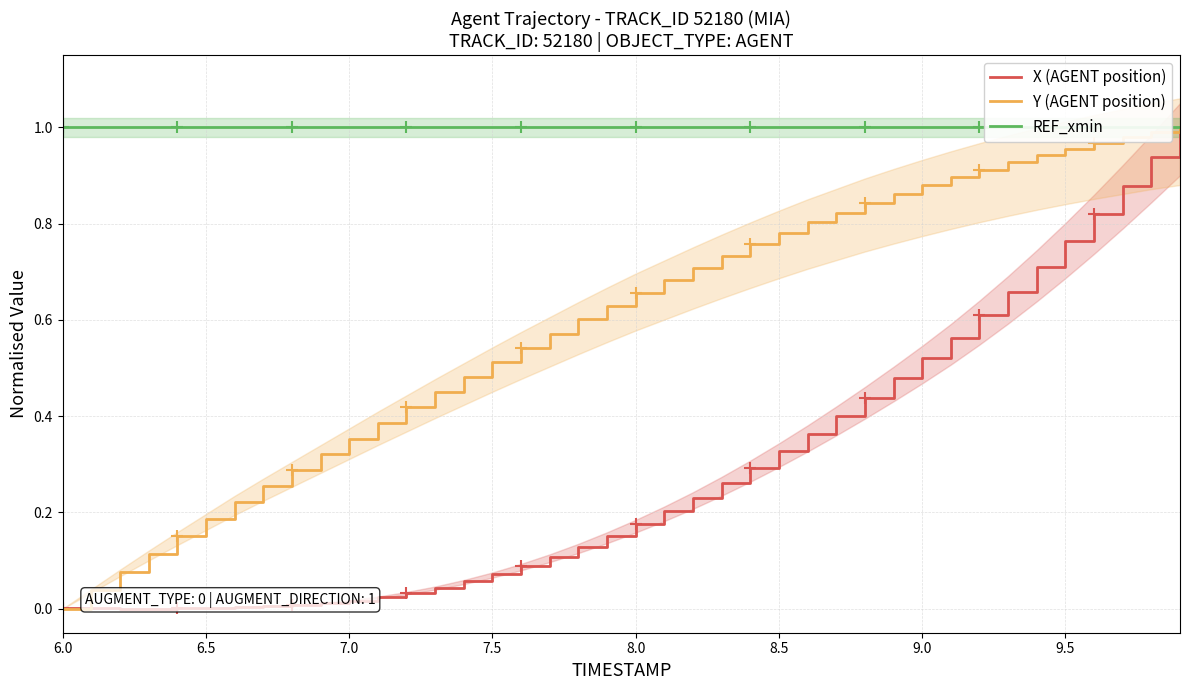

True or false: Y (AGENT position) has a value of 0.1 at 7.5.

False